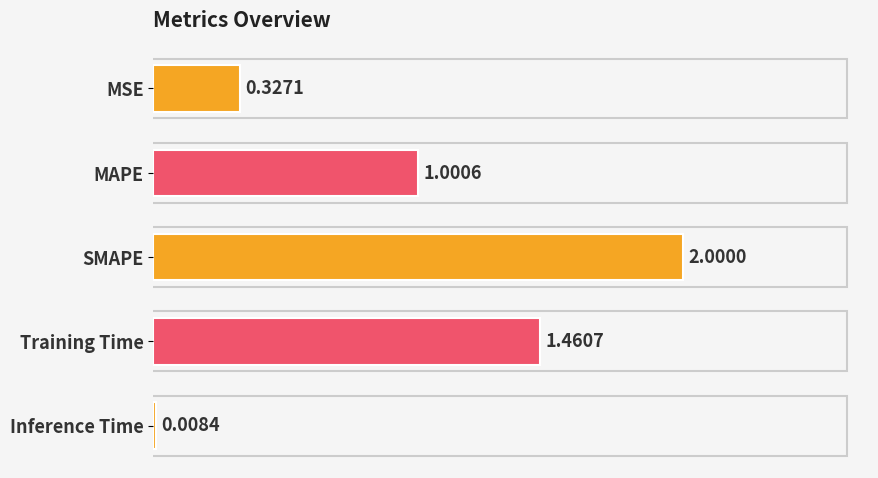

How many values are below 1?

2